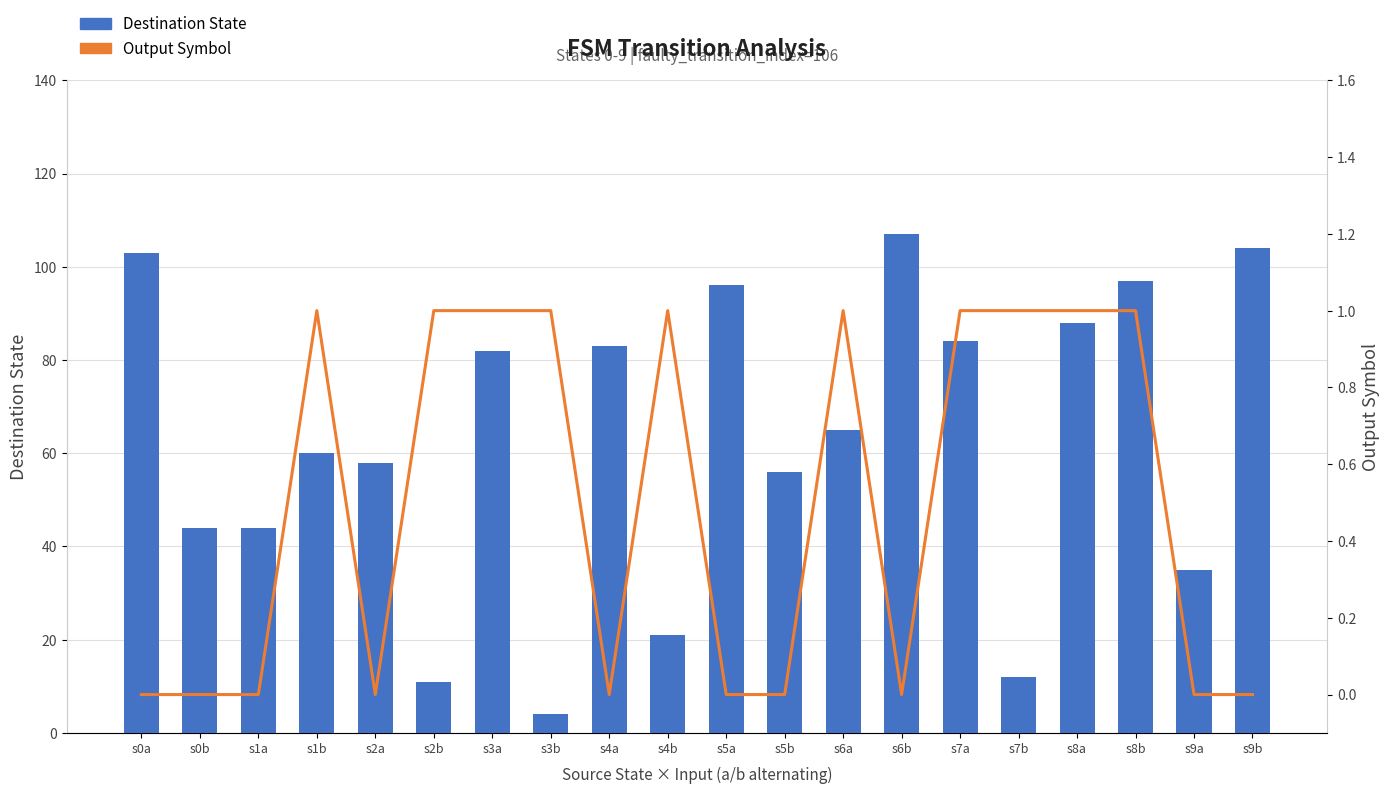

Are the bars horizontal?

No